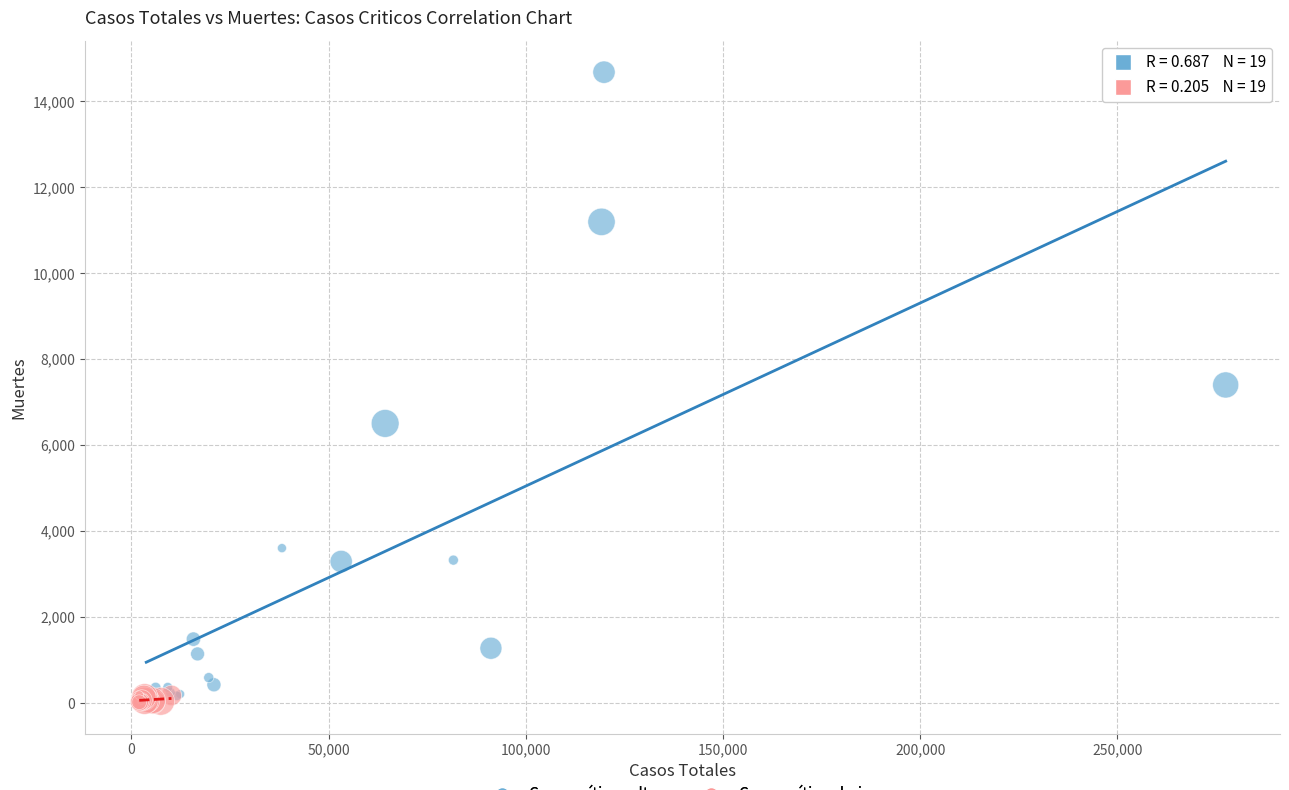

Which series has the widest spread of Y values?

Casos críticos altos